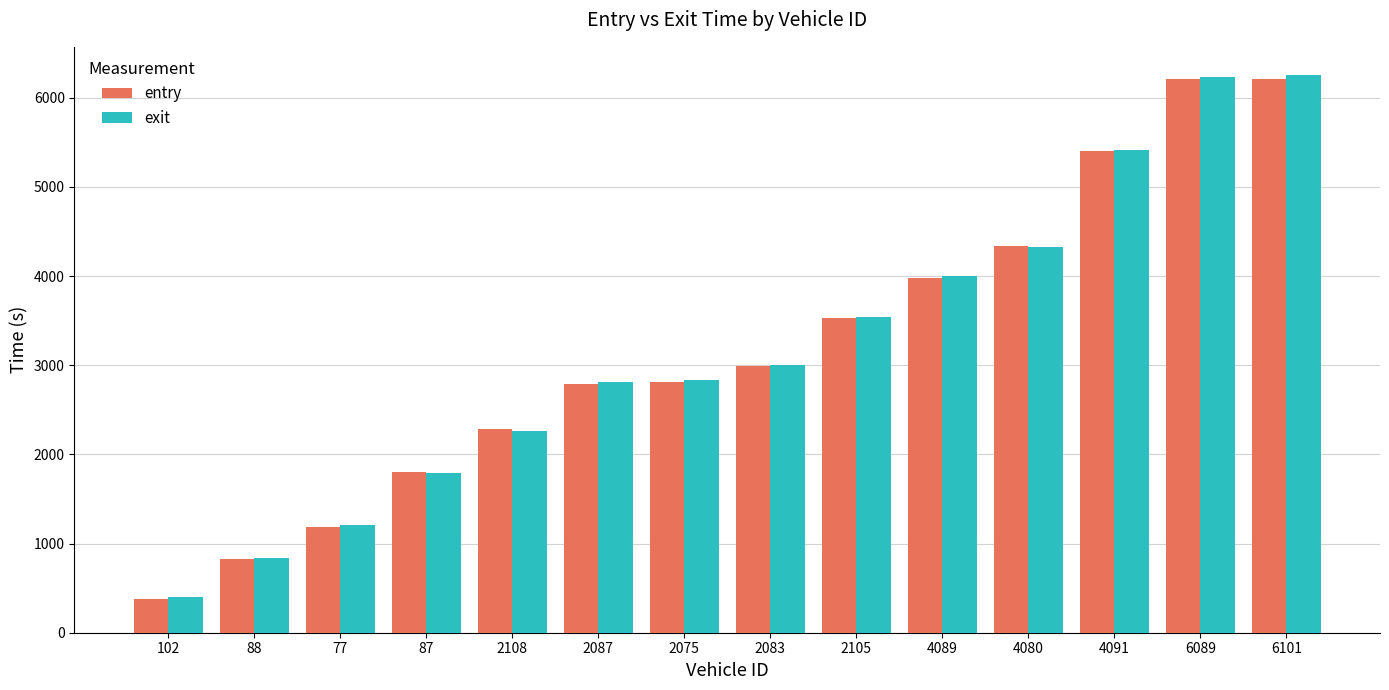

What is the minimum value for entry?

382.7